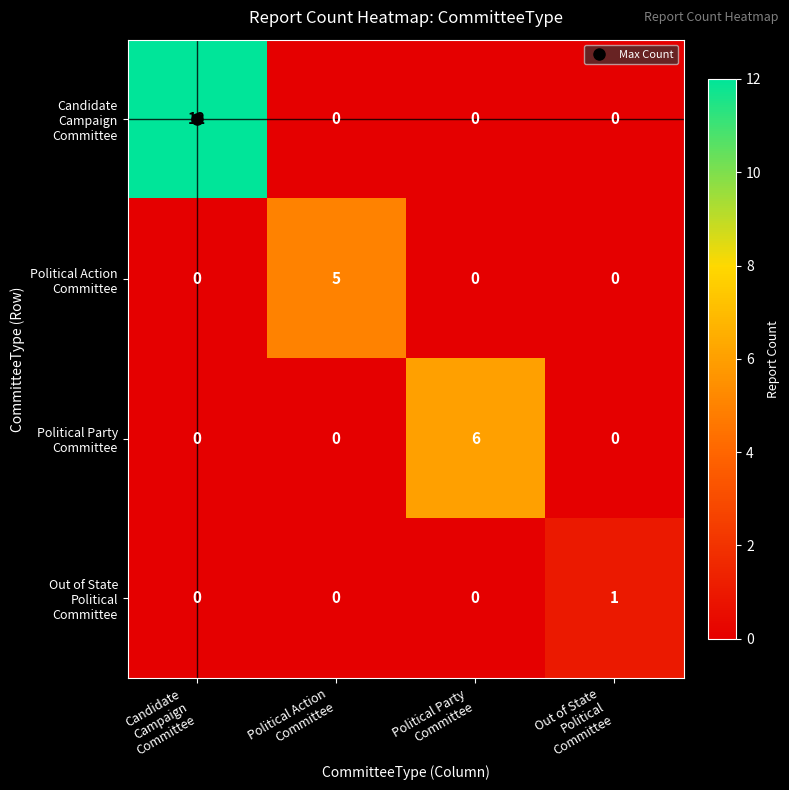

What is the greatest value displayed?

12